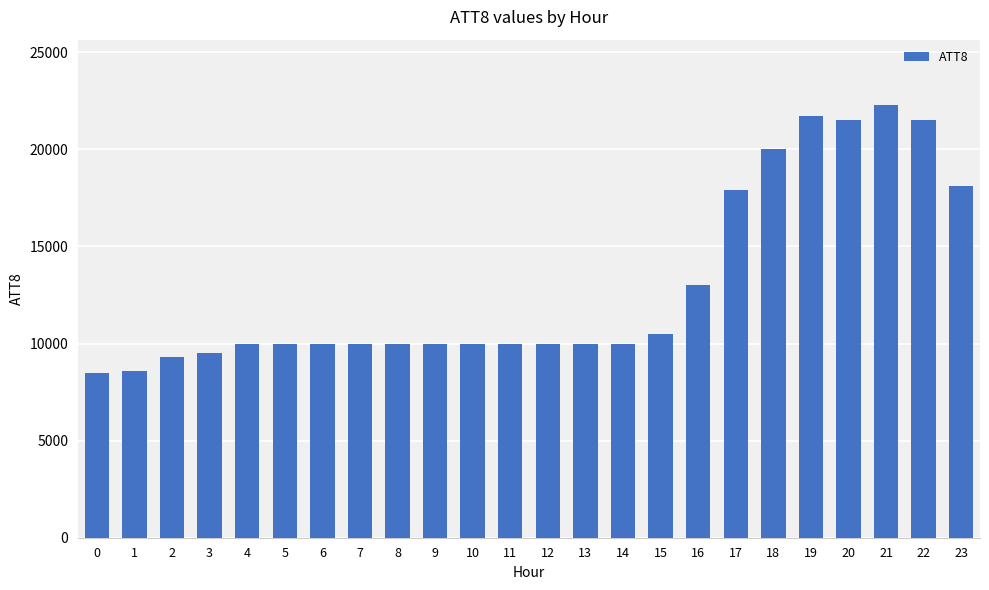

Is it true that the value at 22 is 21500?

True